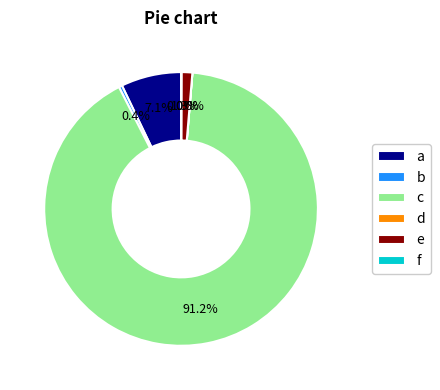

What is the majority slice?

c